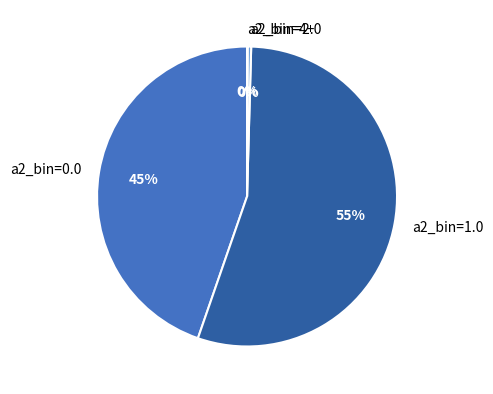

To the nearest percent, what is the average slice percentage?

25%